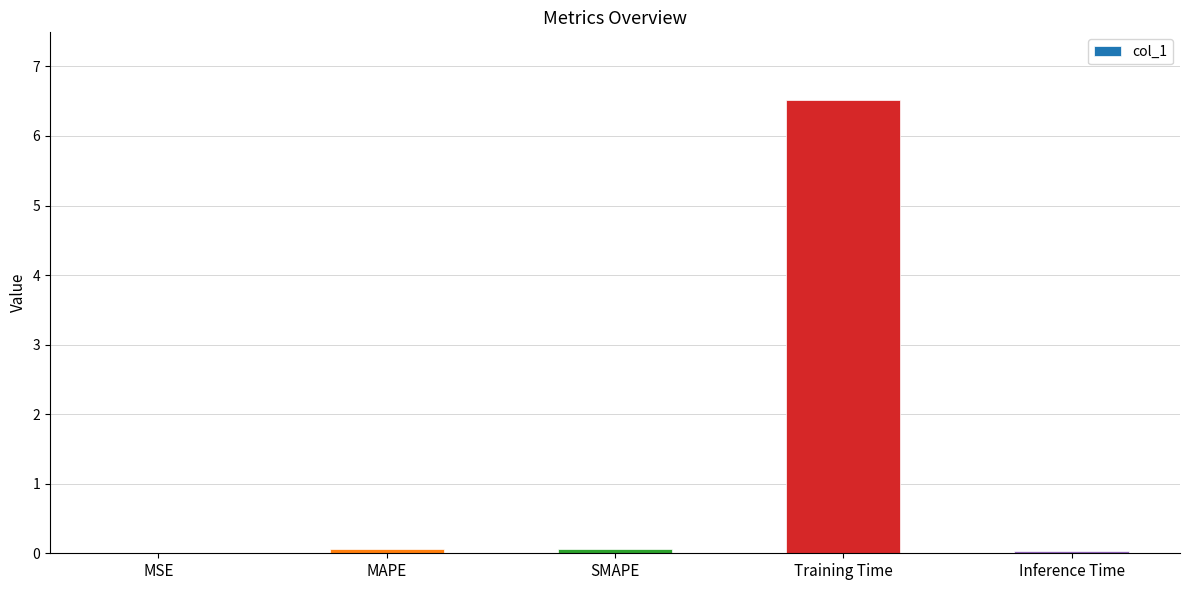

Is it true that the value at Inference Time is 0.0?

True